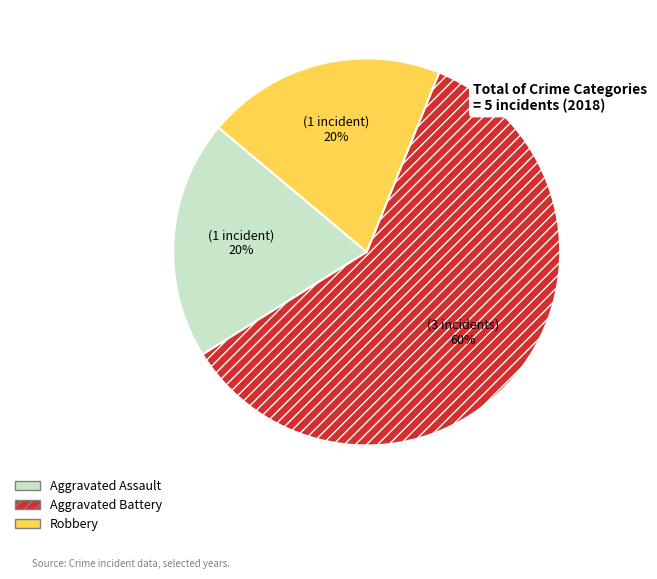

Which slice is the largest?

Aggravated Battery